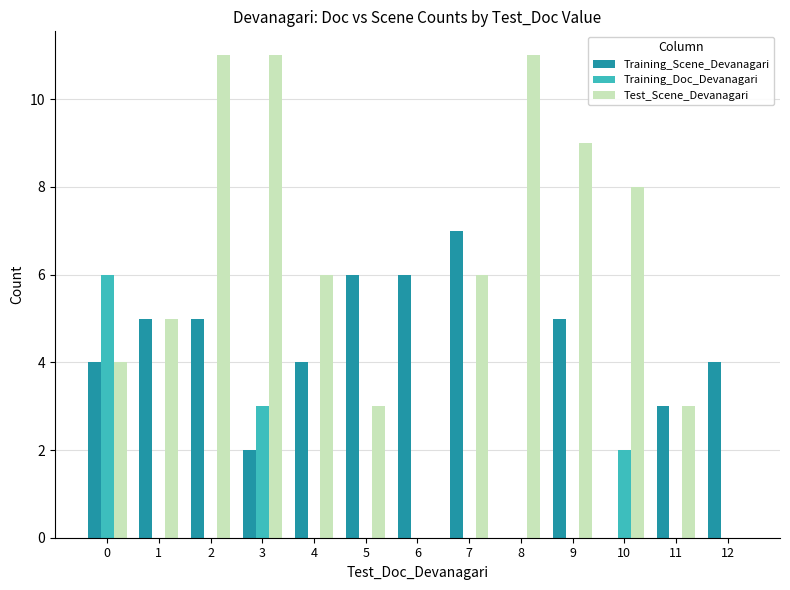

What is the sum of all Test_Scene_Devanagari values?

77